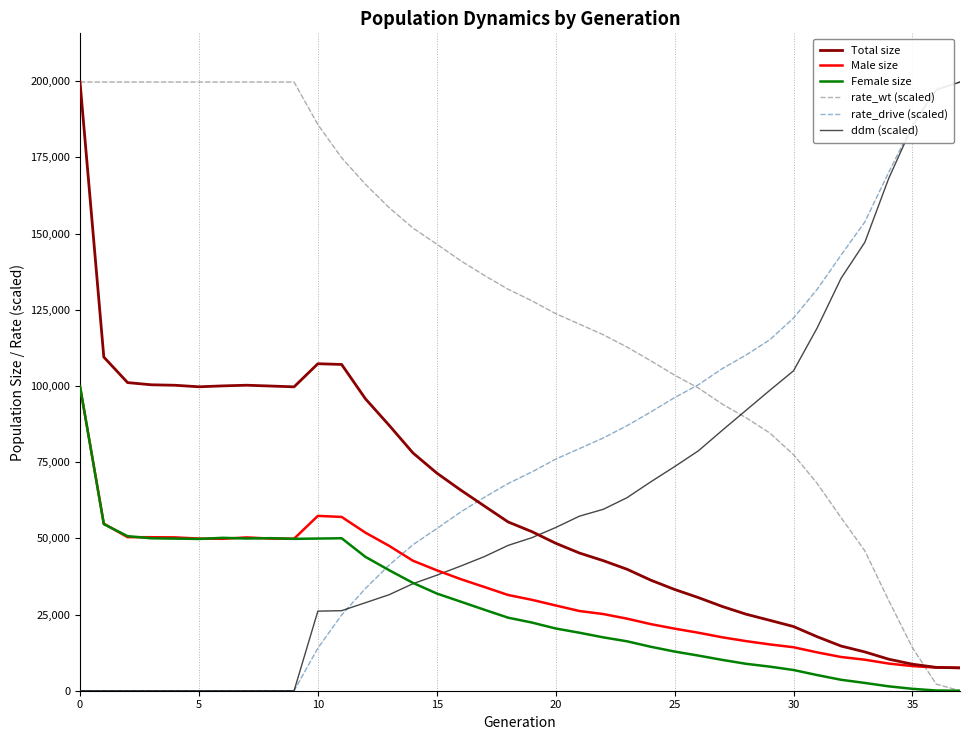

What is the maximum value shown in the chart?

199747.0